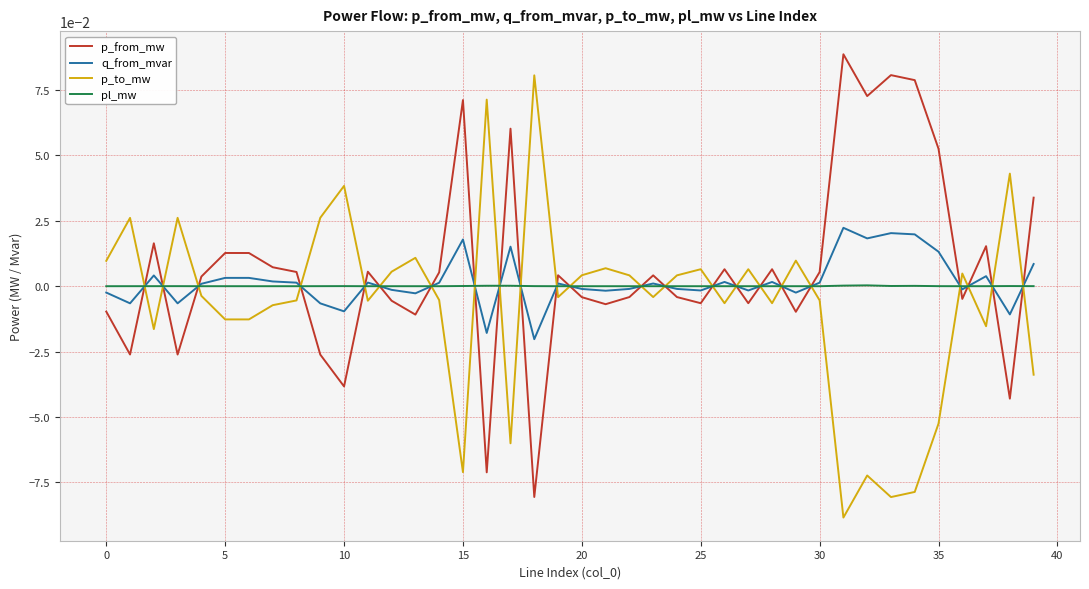

In p_from_mw, how many points are higher than both neighbors (excluding endpoints)?

12